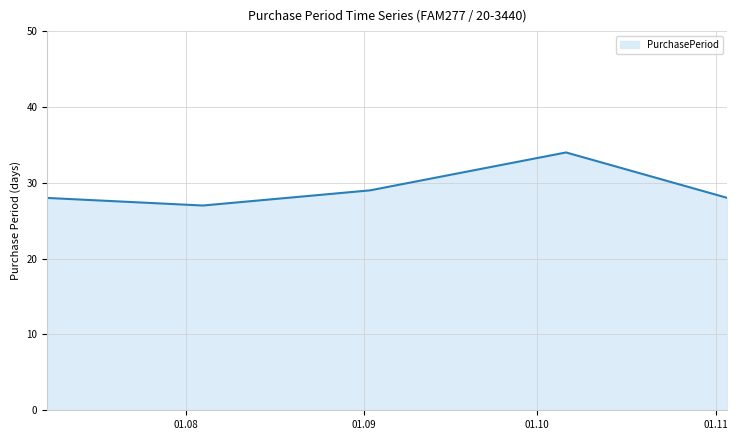

Reading left to right, extract all data points from this chart.

28	27	29	34	28